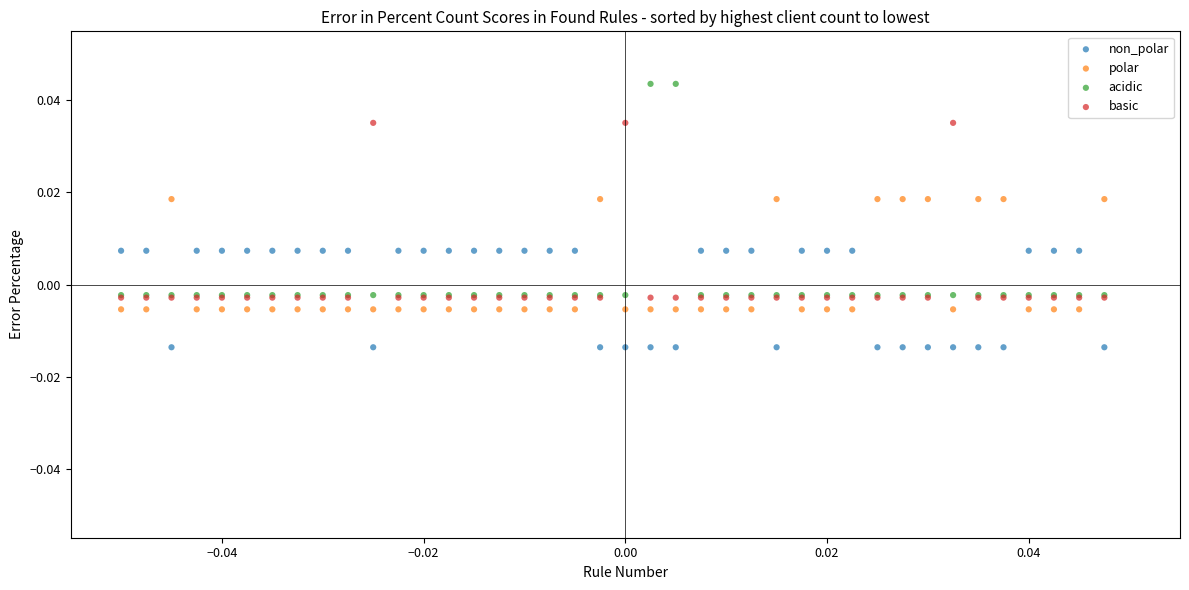

What are all the series names shown in the legend?

non_polar, polar, acidic, basic